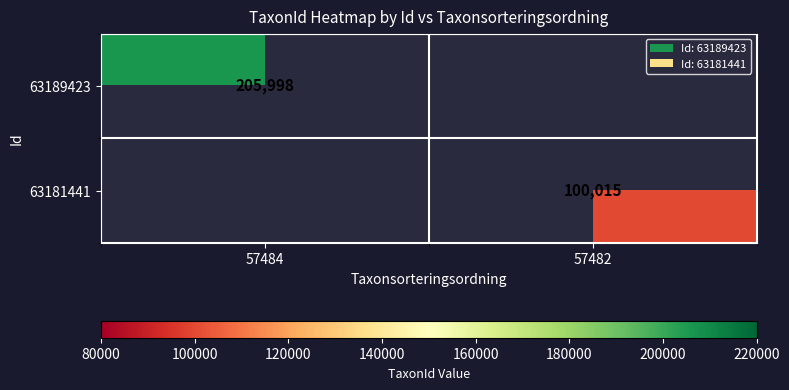

Count the number of data series in this chart.

2